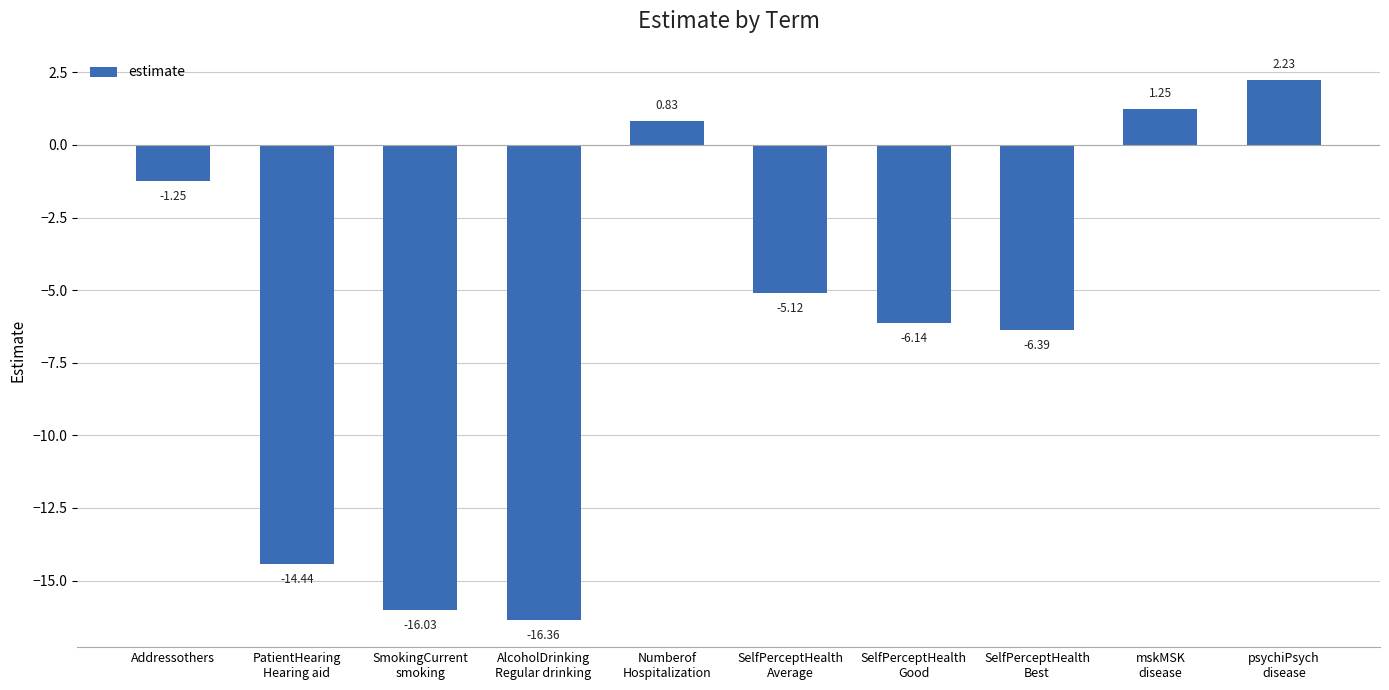

At which category does the chart reach its peak across all series?

psychiPsych
disease